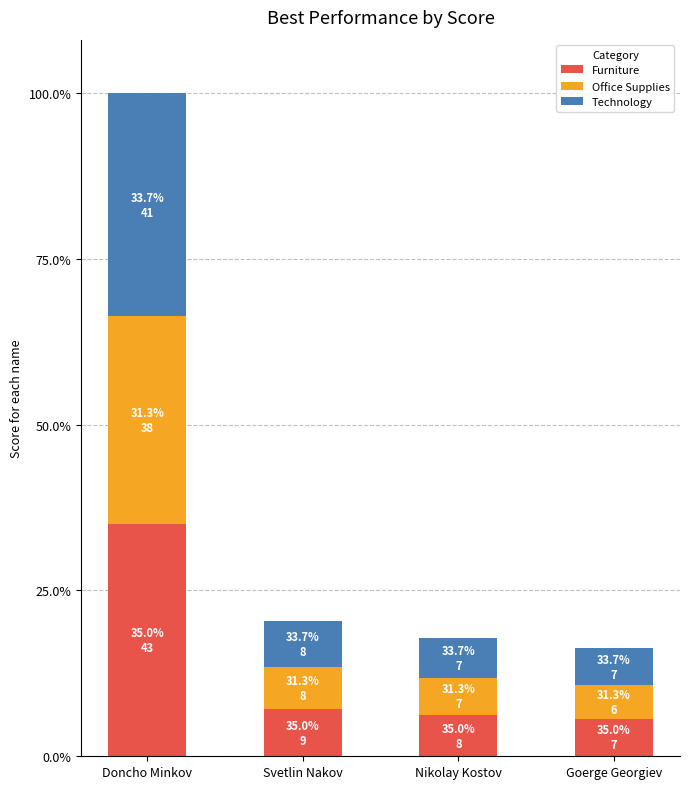

At how many categories does at least one series exceed 27?

1